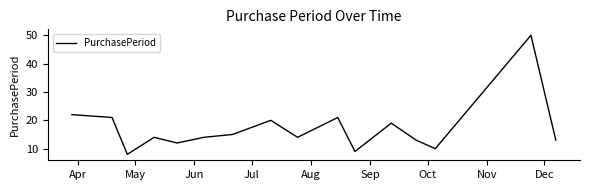

What is the maximum value shown in the chart?

50